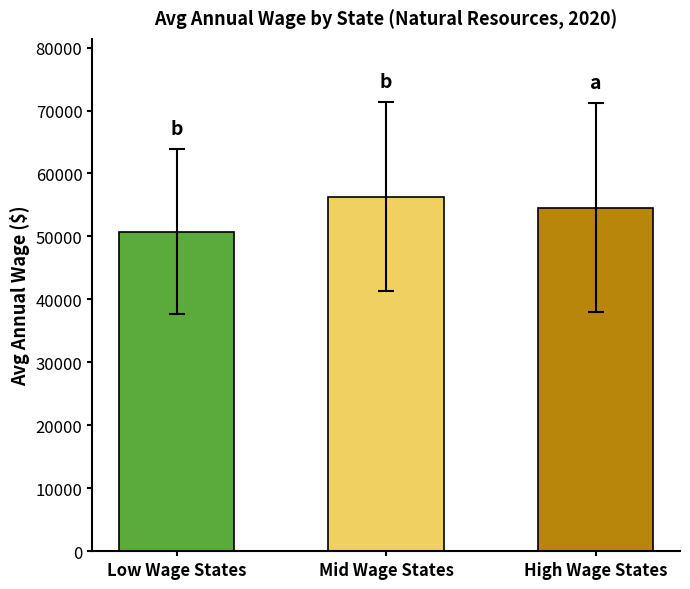

How many distinct data groups are displayed?

1